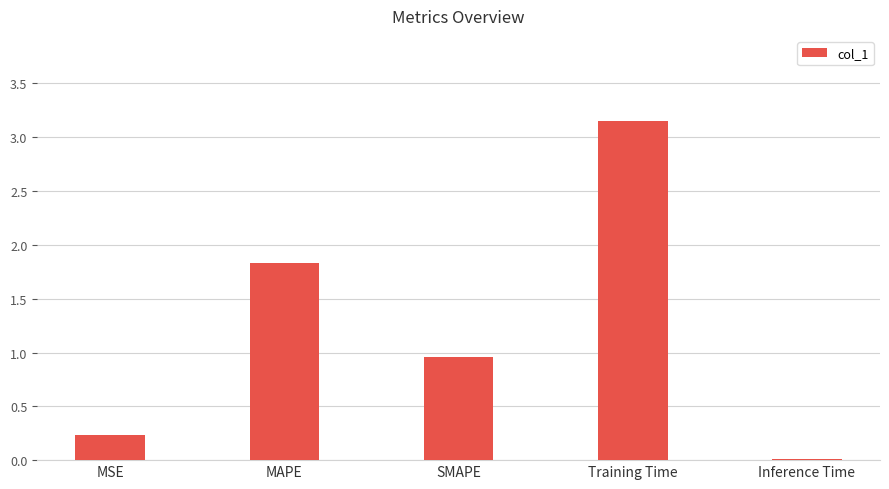

Count the number of data series in this chart.

1